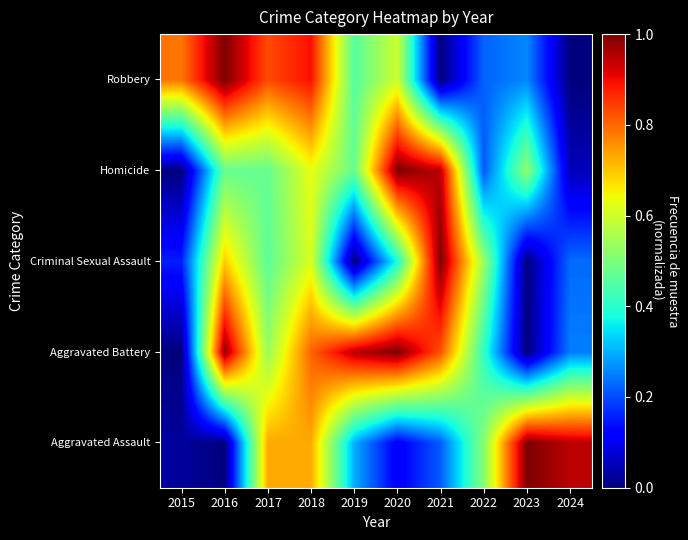

Rank the series at 2023 from lowest to highest value.

Aggravated Battery, Criminal Sexual Assault, Robbery, Homicide, Aggravated Assault